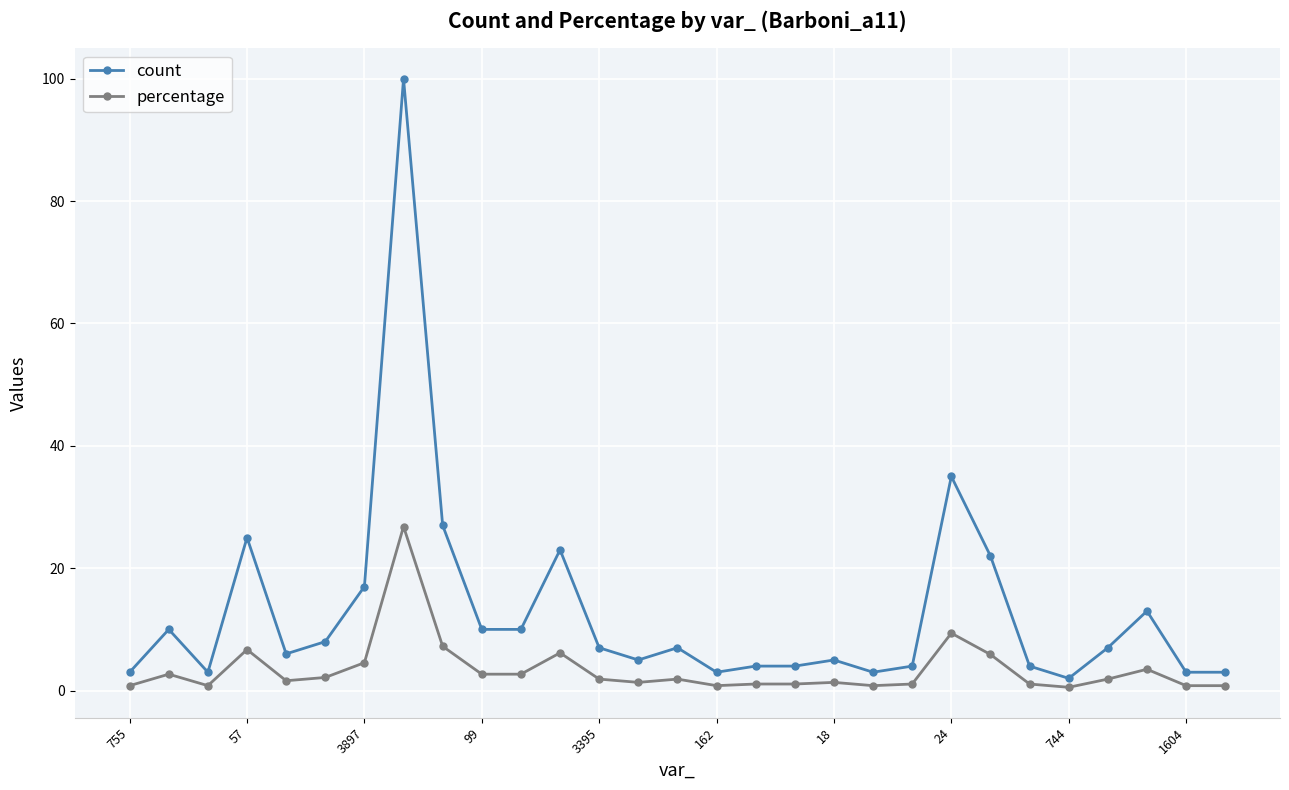

True or false: percentage and count cross at least once.

False